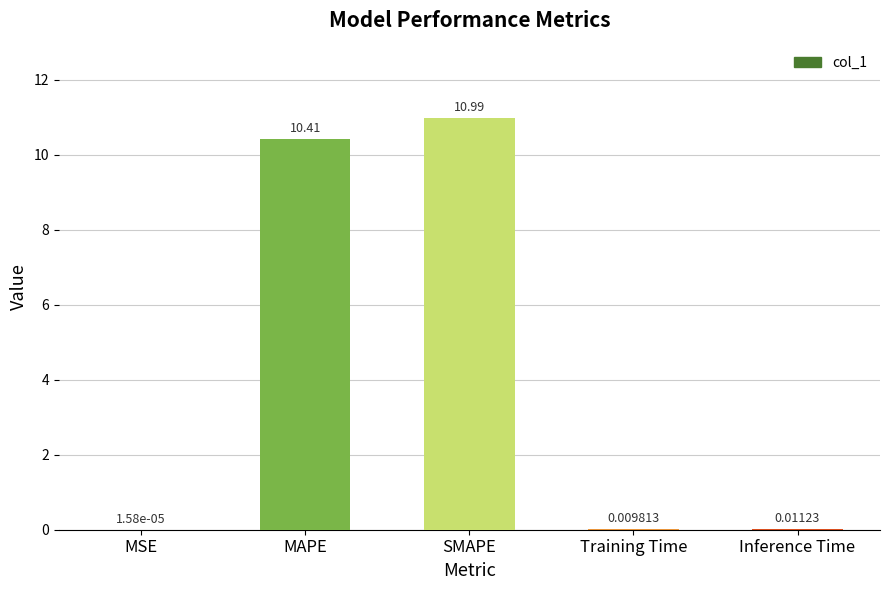

Where is the data nearest to the value 5?

Inference Time